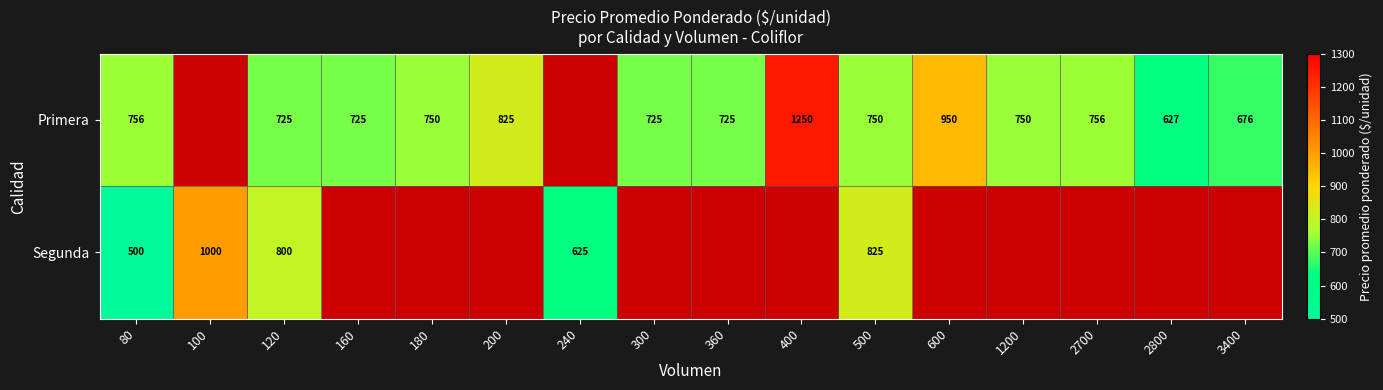

True or false: Primera has a value of 750 at 180.

True